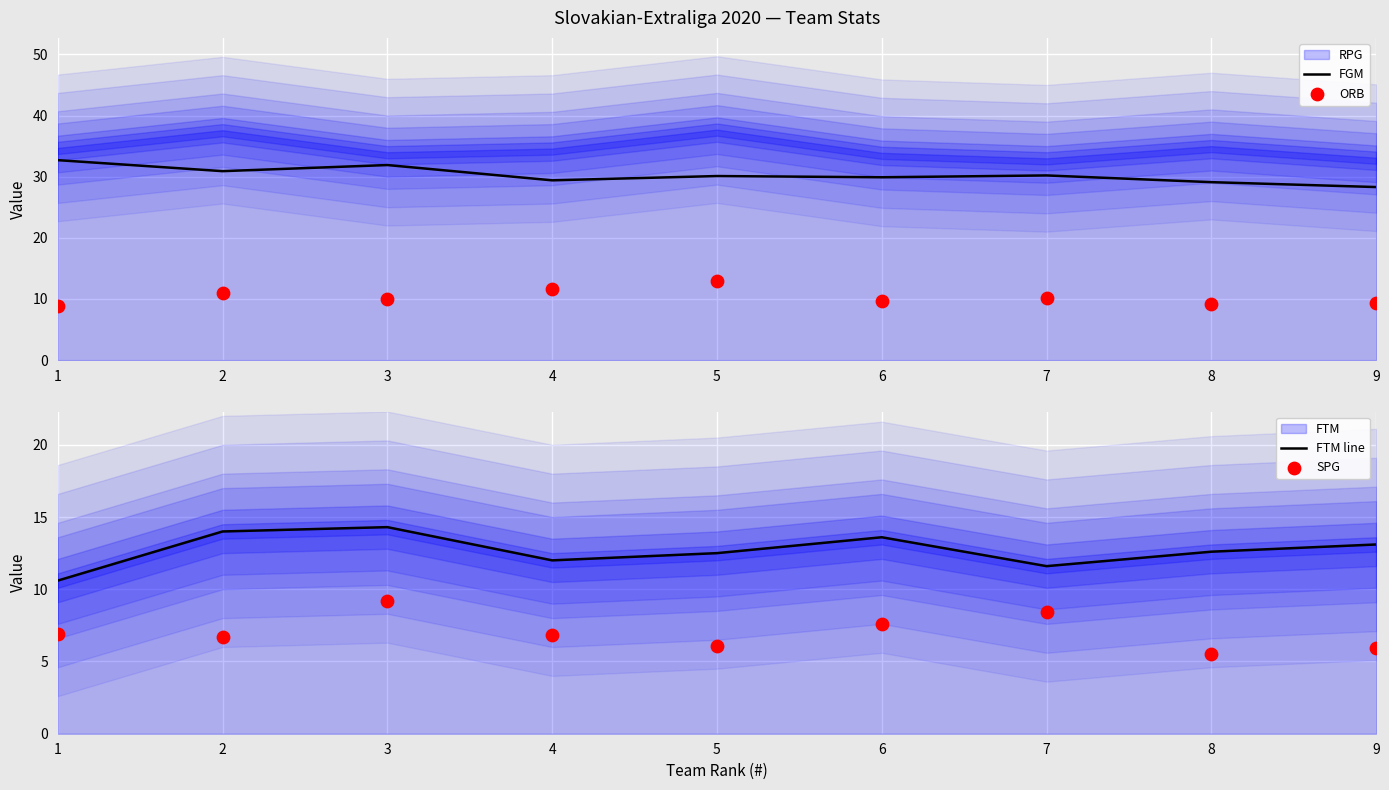

Which series contains the lowest Y value?

SPG